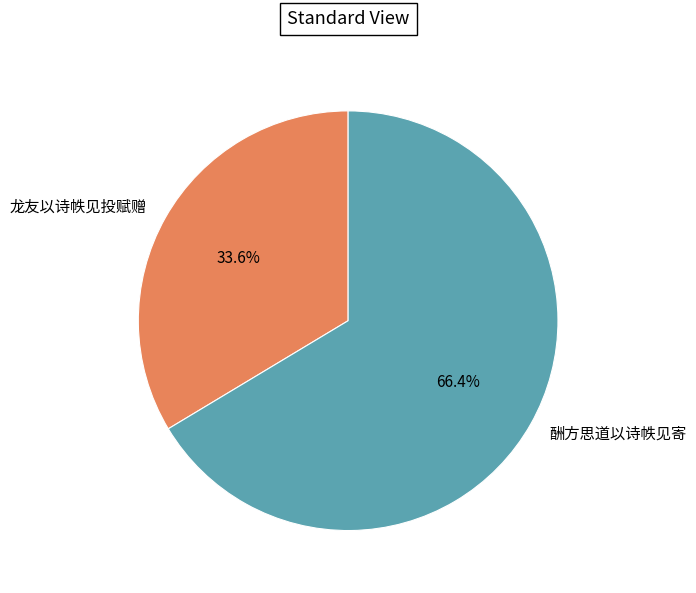

Which has a higher value, 龙友以诗帙见投赋赠 or 酬方思道以诗帙见寄?

酬方思道以诗帙见寄